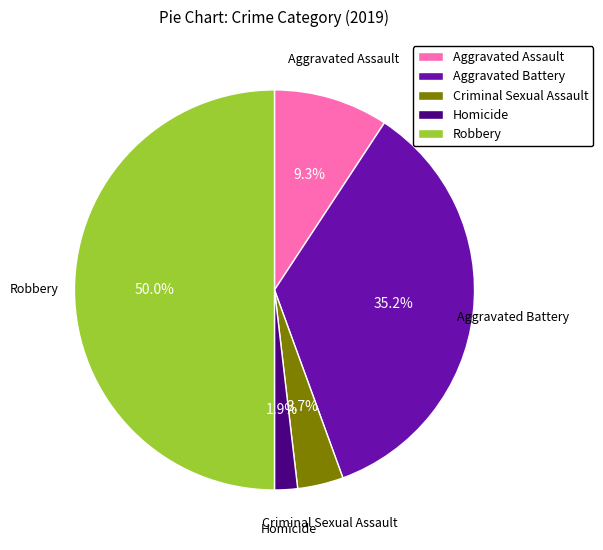

Is Criminal Sexual Assault the majority of the pie?

No